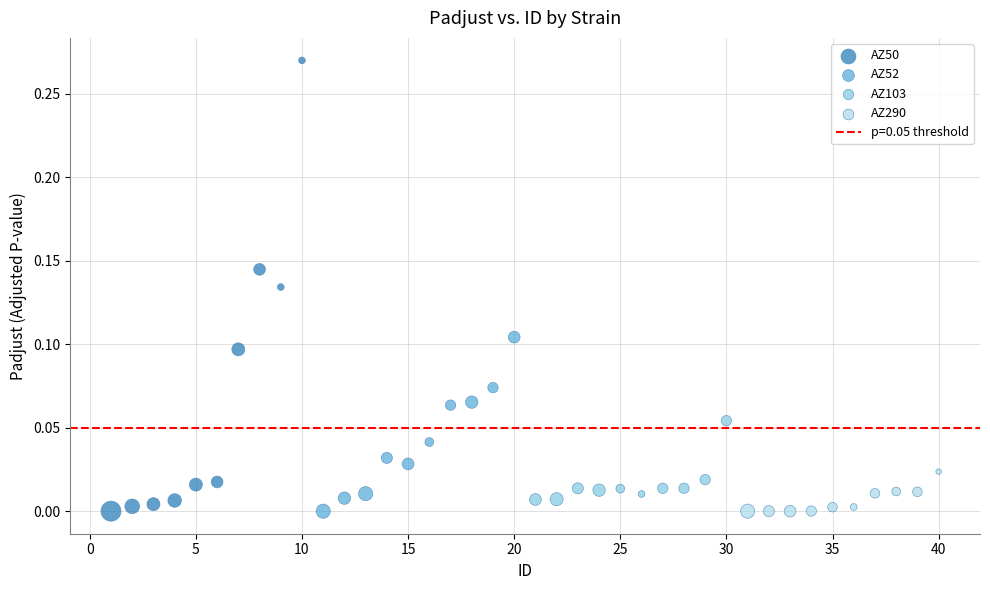

Which series has the widest spread of Y values?

AZ50